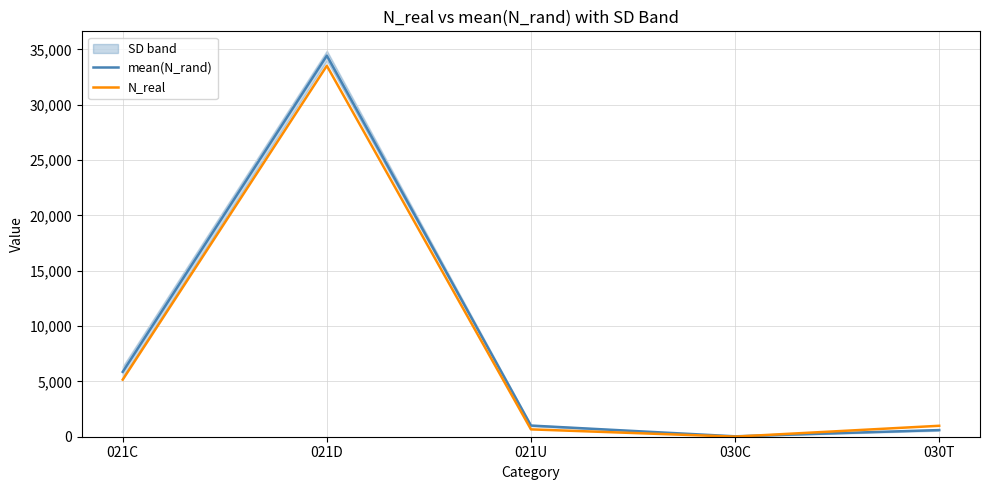

What is the difference between the maximum and minimum values in the mean(N_rand) series?

34390.3